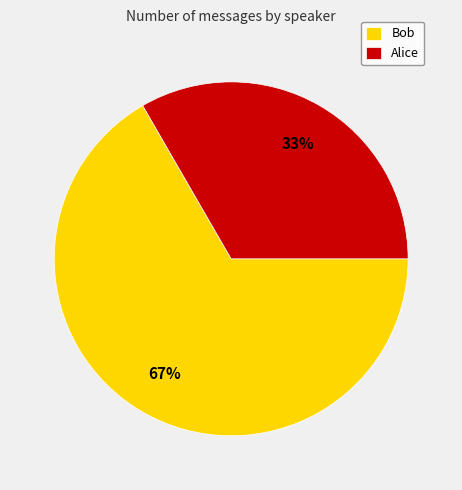

Do Bob and Alice together represent more than half of the pie?

Yes